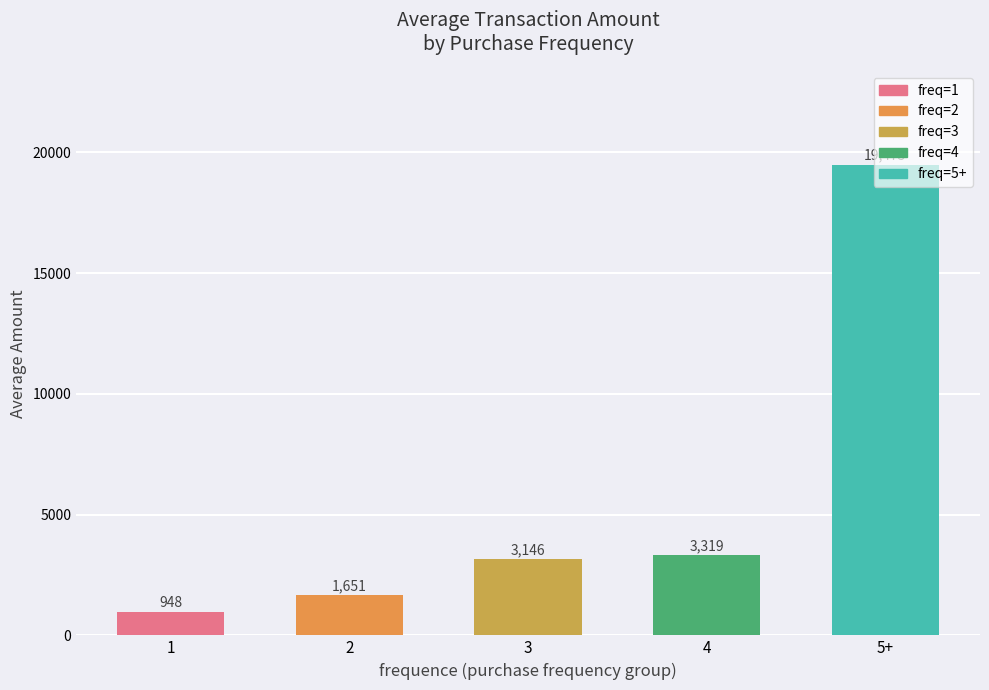

List the labels in order of value, largest first.

5+, 4, 3, 2, 1